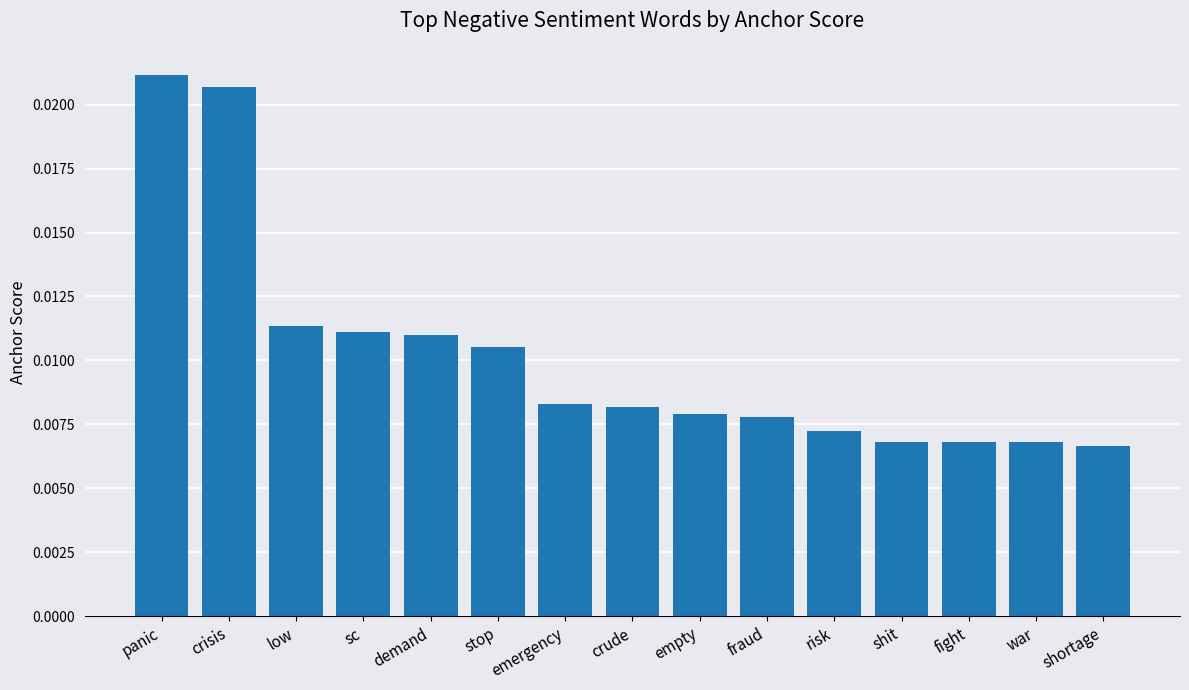

Does the chart contain any negative values?

No